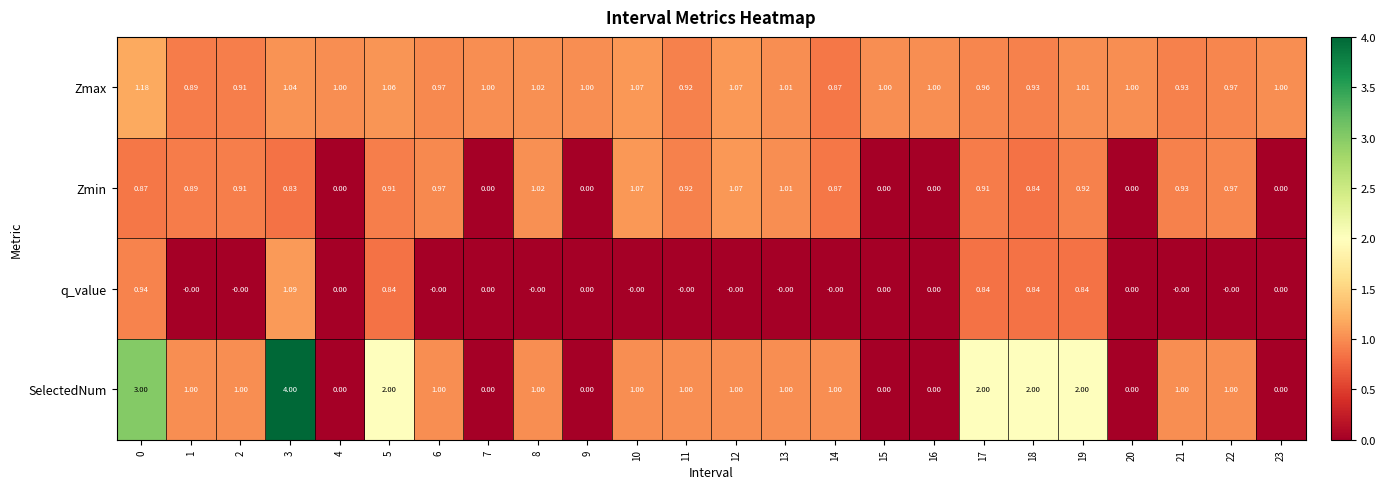

Which series has the widest spread of values?

SelectedNum